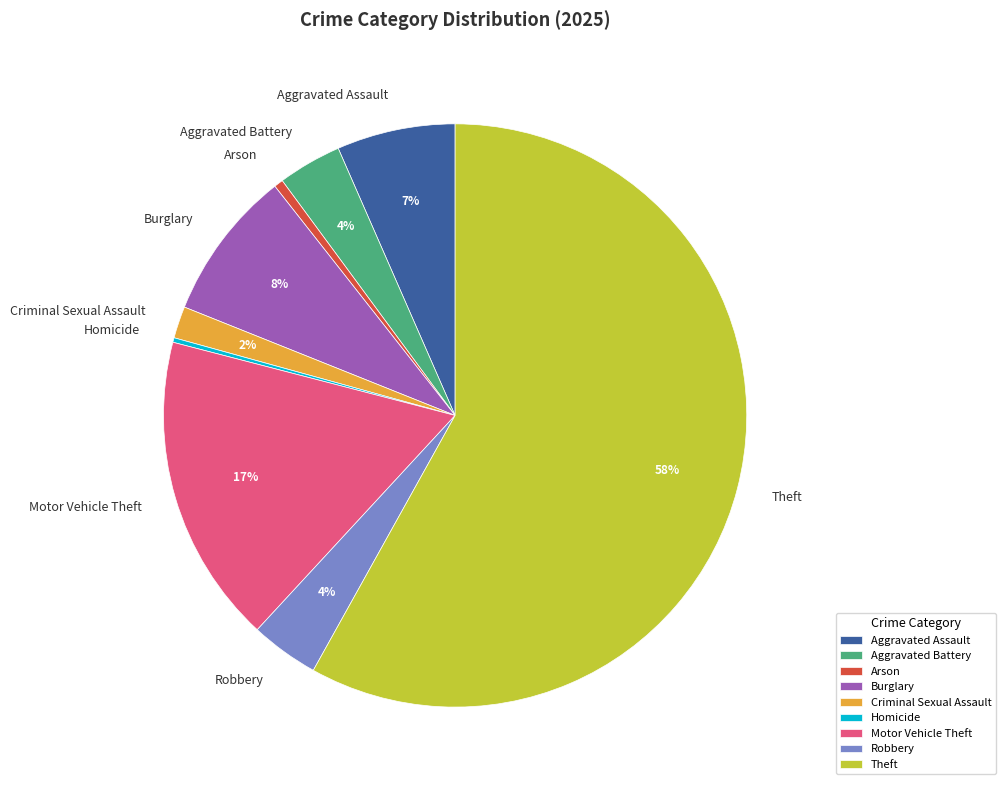

Is there a majority slice in this chart?

Yes